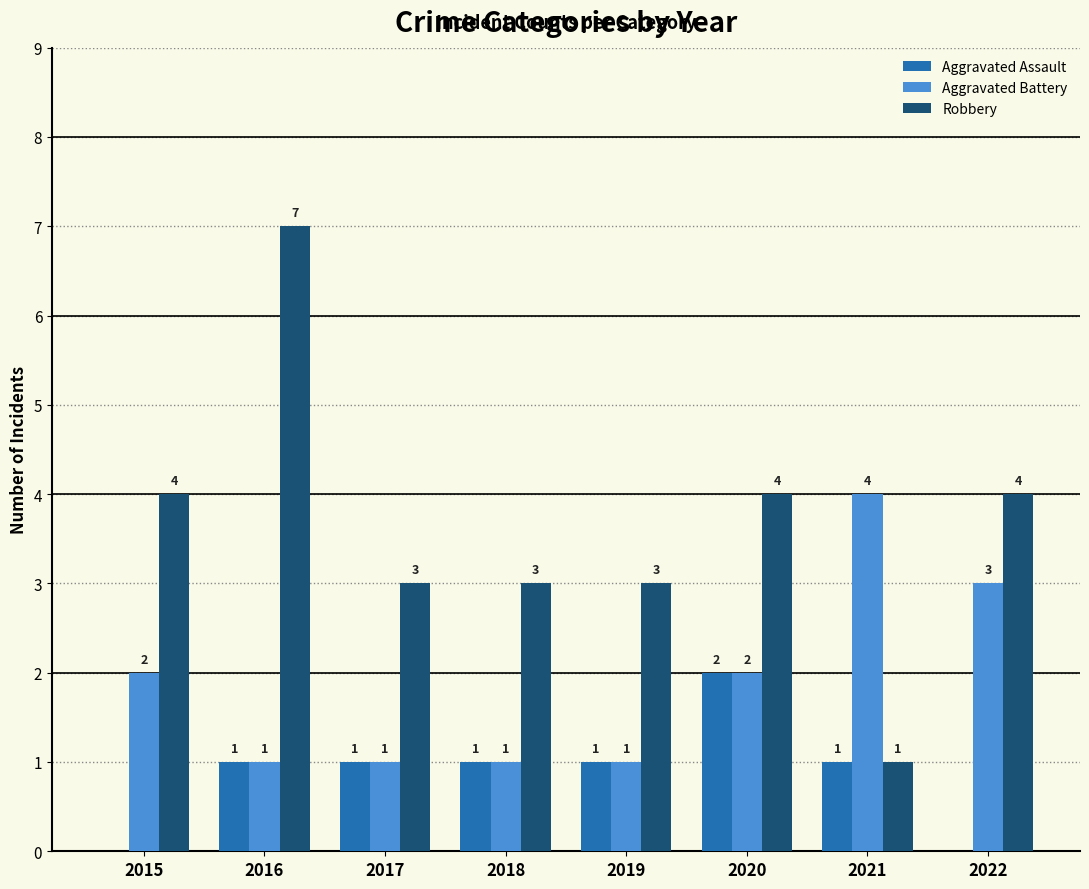

What is the total value across all series at 2021?

6